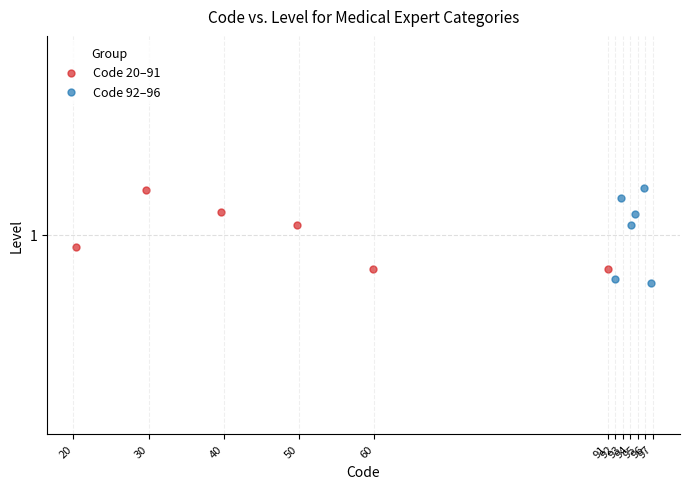

What are all the series names shown in the legend?

Code 20–91, Code 92–96